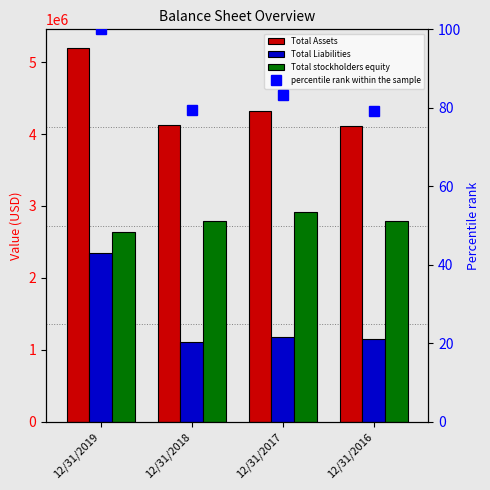

Reading left to right, extract all data points from this chart.

Total Assets: 5196000.0	4124000.0	4322000.0	4114000.0
Total Liabilities: 2349000.0	1115000.0	1181000.0	1147000.0
Total stockholders equity: 2640000.0	2789000.0	2921000.0	2785000.0
percentile rank within the sample: 100.0	79.4	83.2	79.2